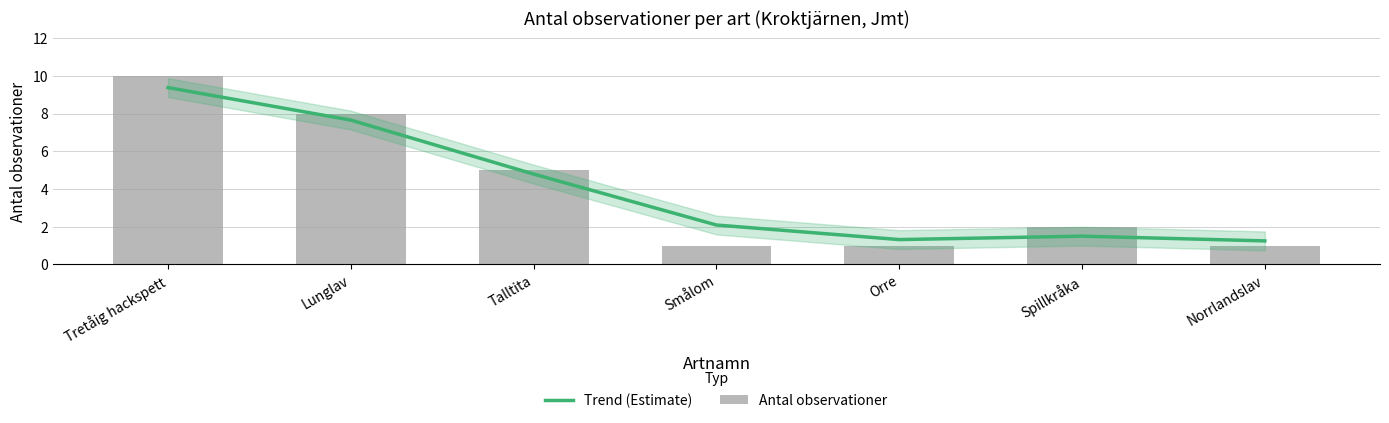

What is the average value of the Antal observationer series?

4.0